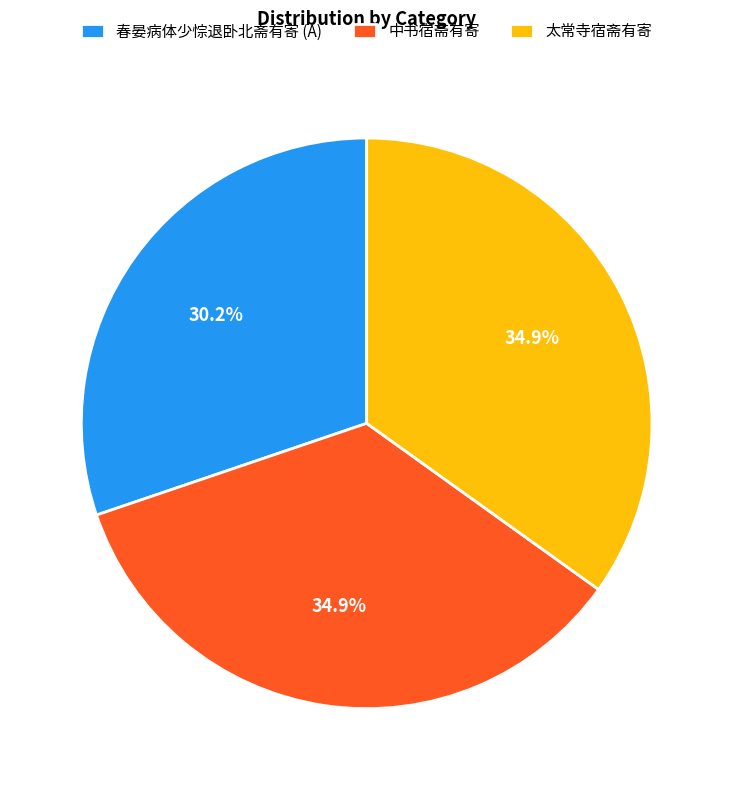

Which has a higher value, 中书宿斋有寄 or 春晏病体少悰退卧北斋有寄 (A)?

中书宿斋有寄